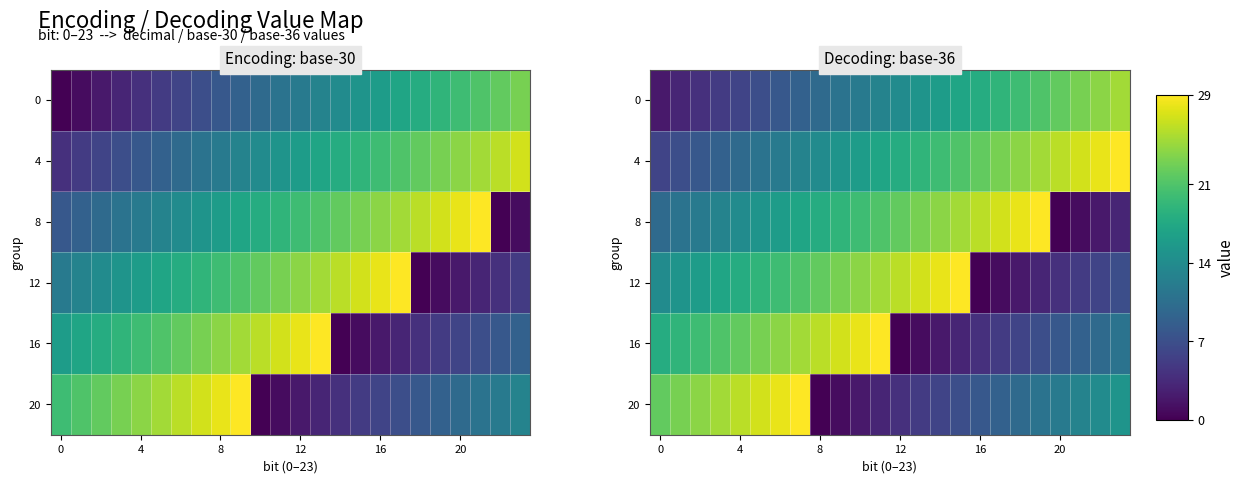

Which series has the largest range (max minus min)?

8